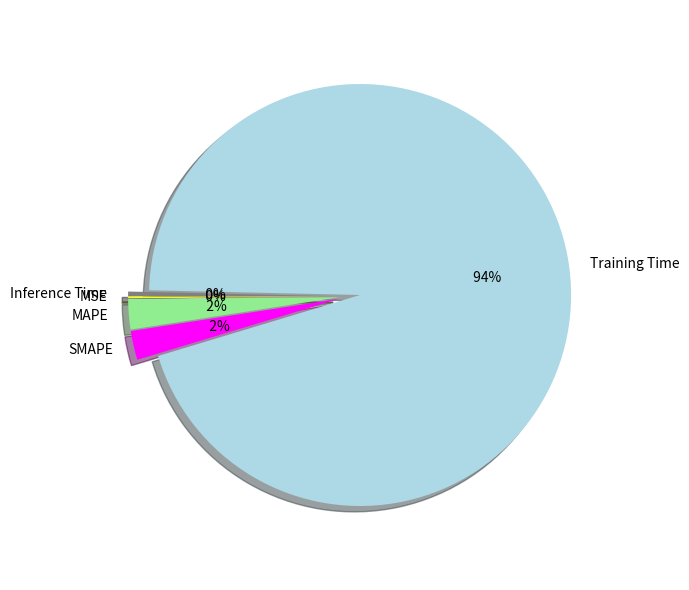

Which has a higher value, Inference Time or MSE?

Inference Time